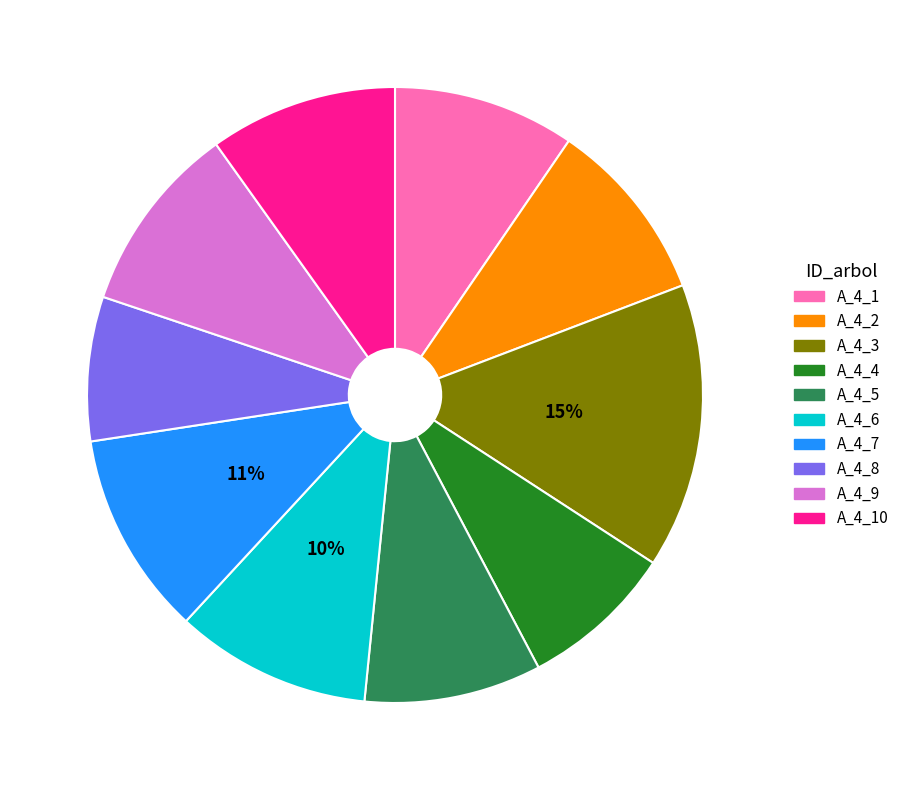

To the nearest percent, what is the average slice percentage?

10%